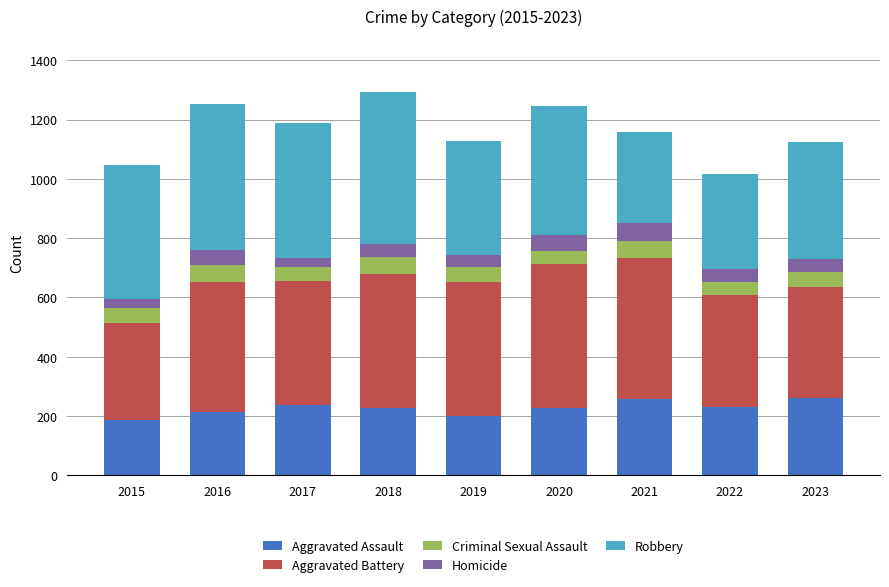

What is the sum of all Aggravated Assault values?

2037